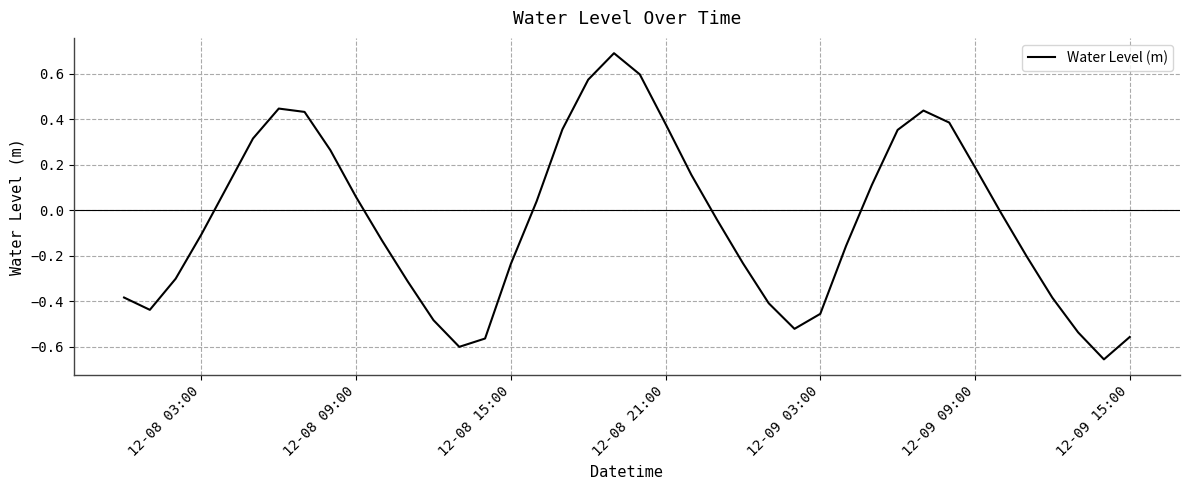

What is the greatest value displayed?

0.7